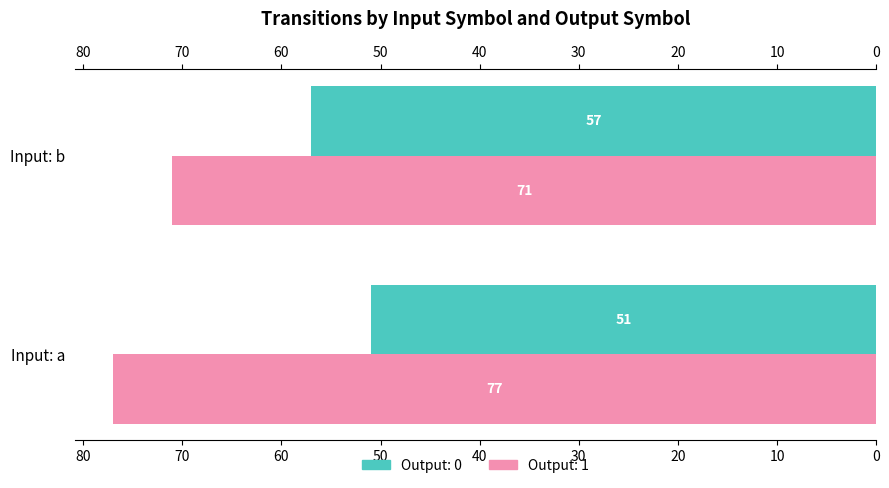

List the labels in order of Output: 0 value, smallest first.

Input: a, Input: b